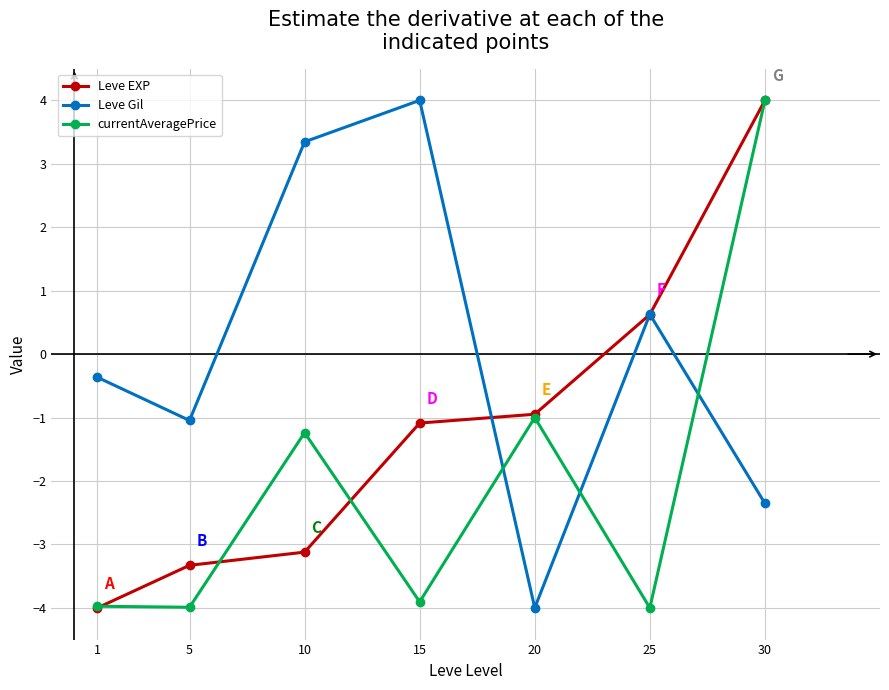

What is the average value of the currentAveragePrice series?

-2.0